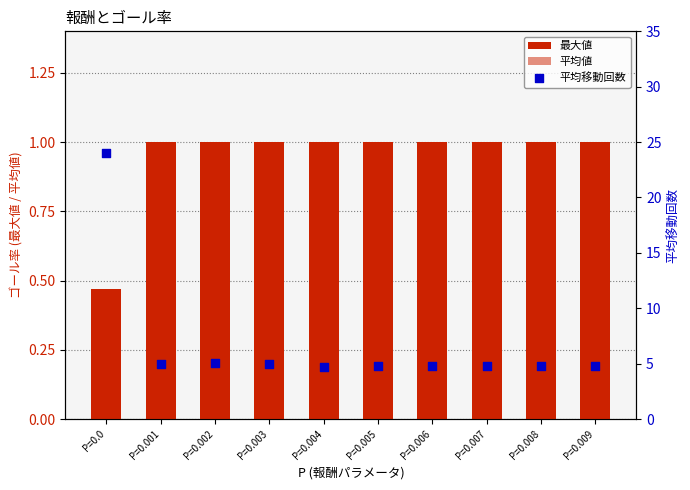

Which series contains the lowest Y value?

平均値